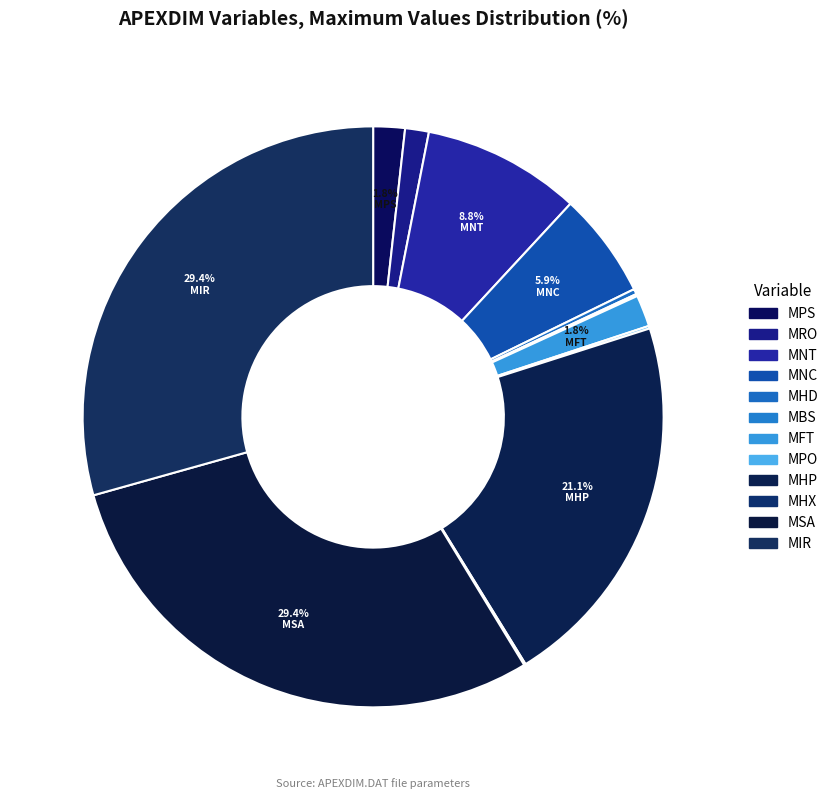

To the nearest percent, what portion does MSA represent?

29%